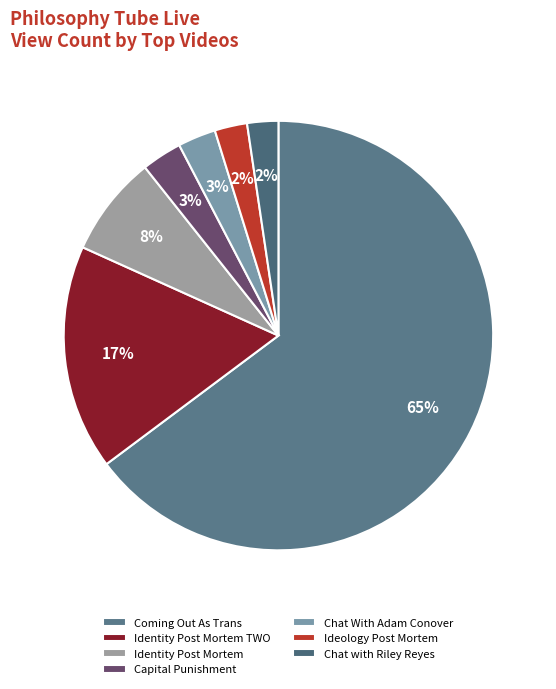

What percentage is NOT represented by Capital Punishment?

97.0%